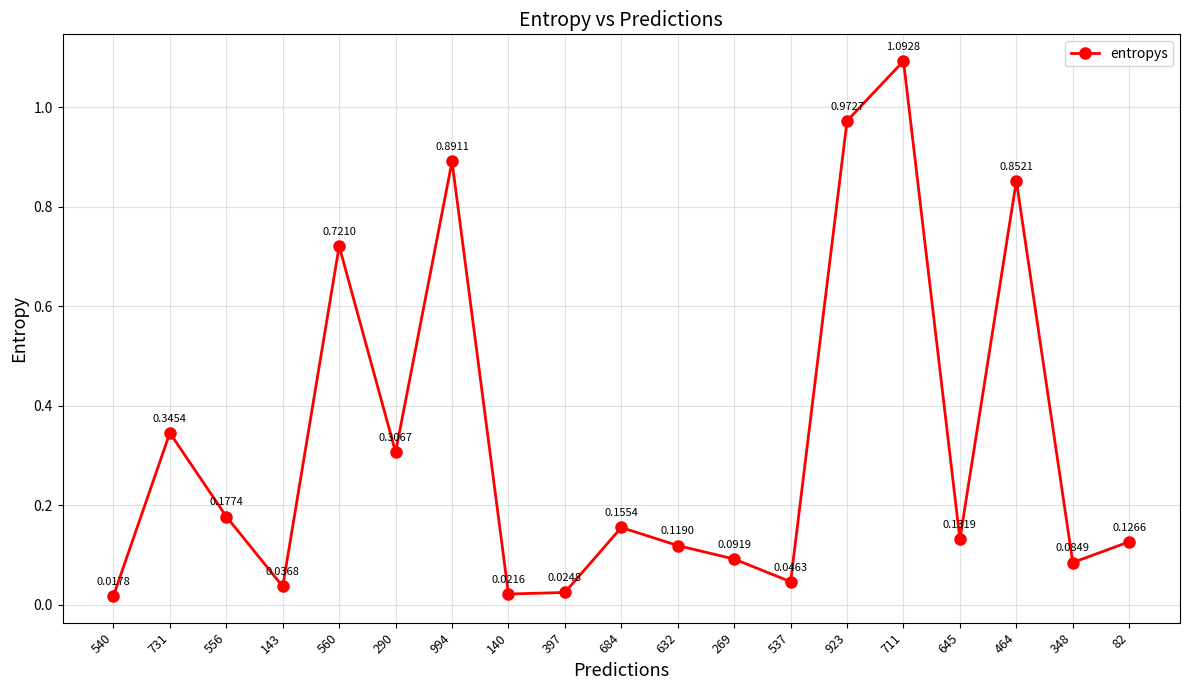

How many lines are shown in the chart?

1